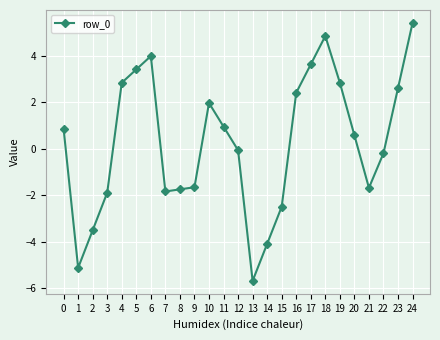

How many categories are shown in the chart?

25